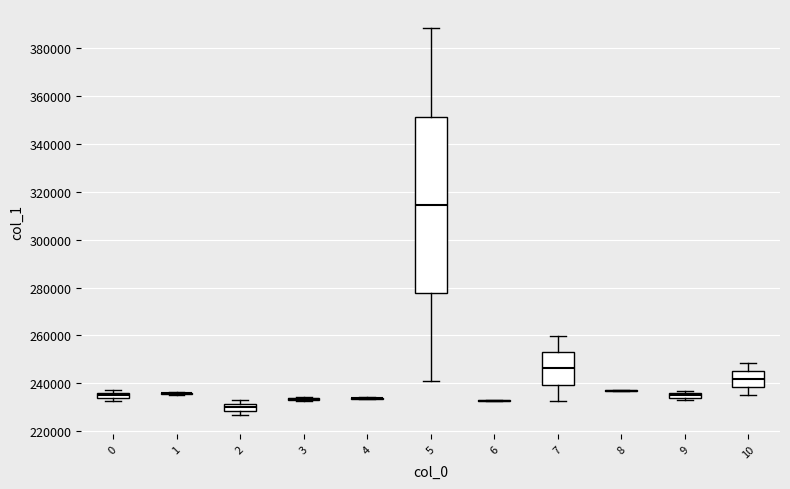

Which box is the tallest, from its lower edge to its upper edge?

5